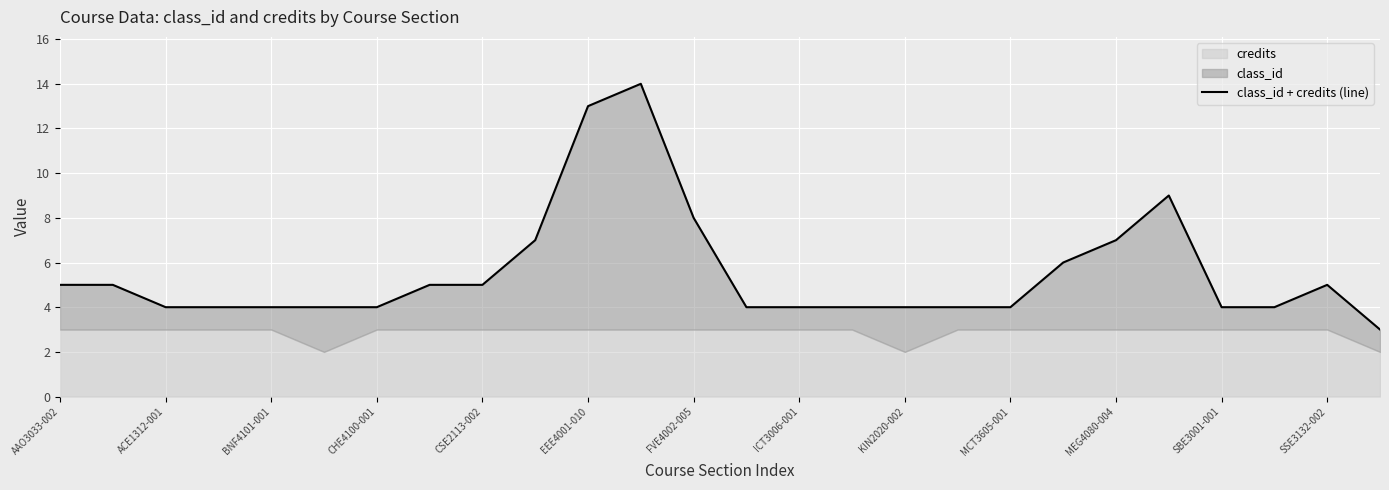

What is the difference between the maximum and second lowest values?

10